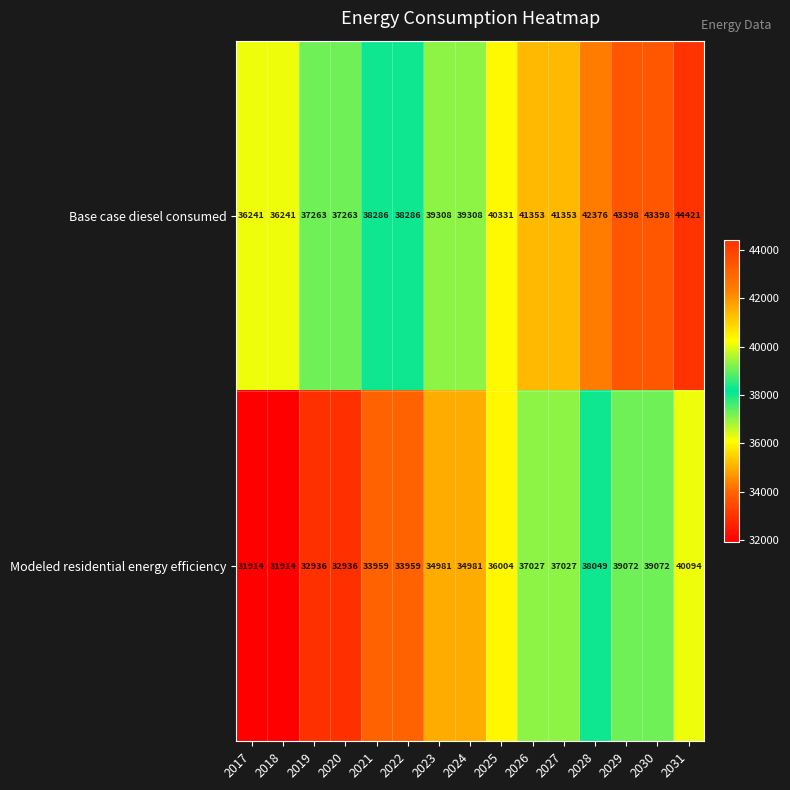

Is it true that Modeled residential energy efficiency equals 38049 at 2028?

True